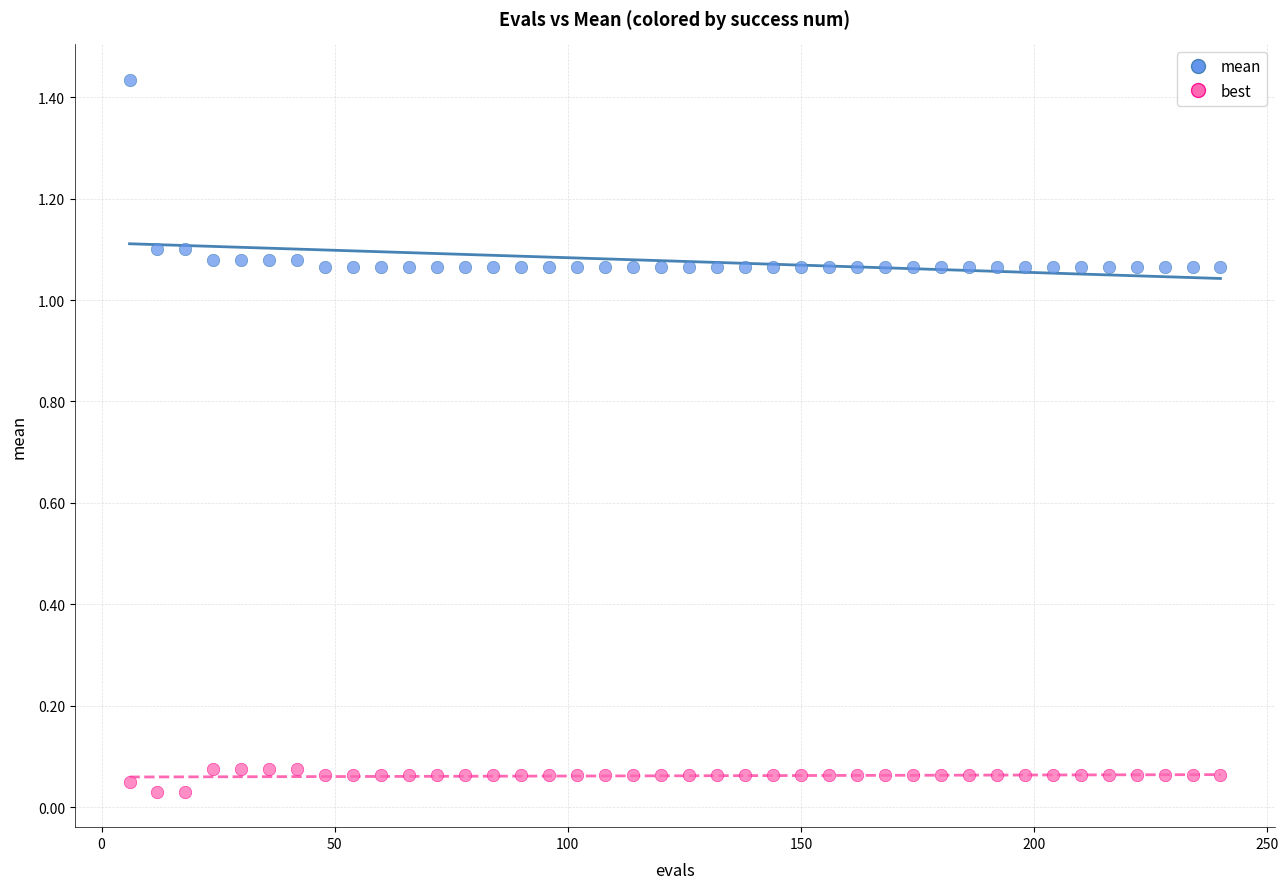

What are all the series names shown in the legend?

mean, best